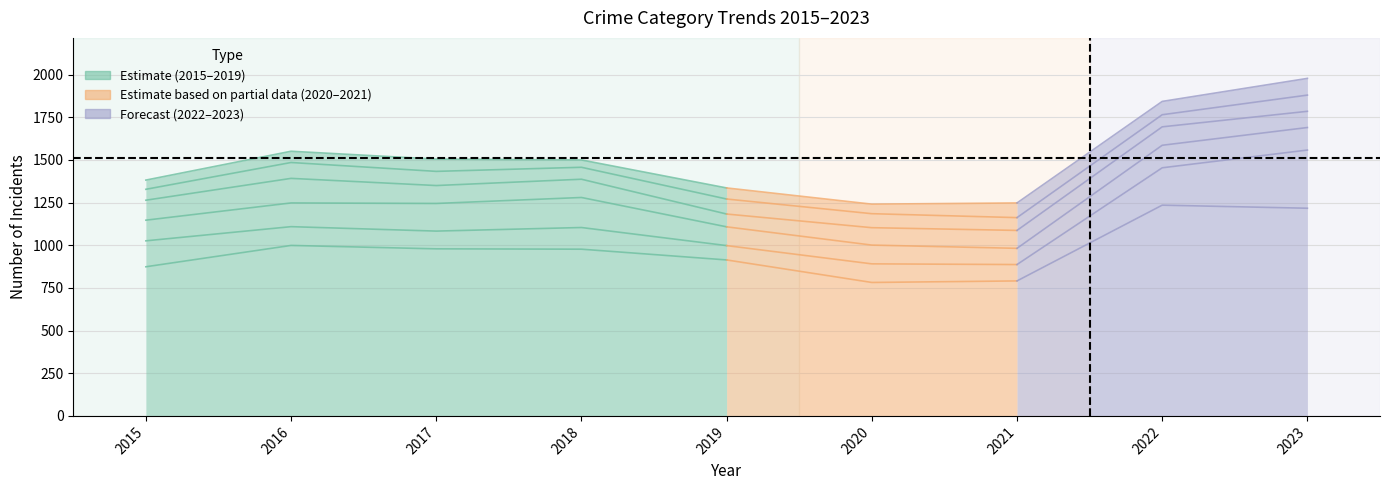

Which has a higher value, 2015 or 2018?

2018